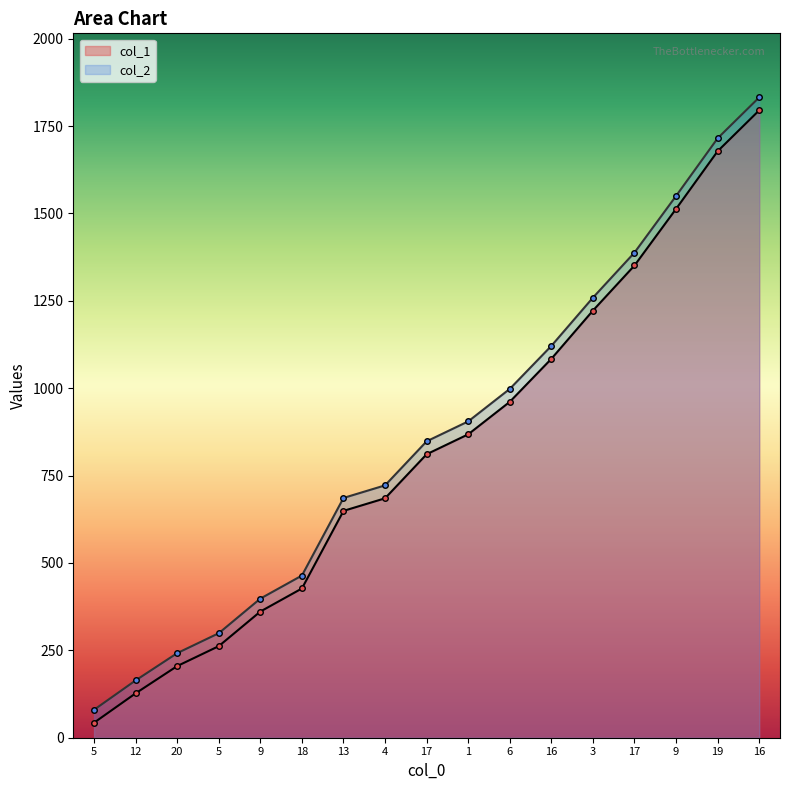

True or false: col_2 and col_1 intersect in this chart.

False